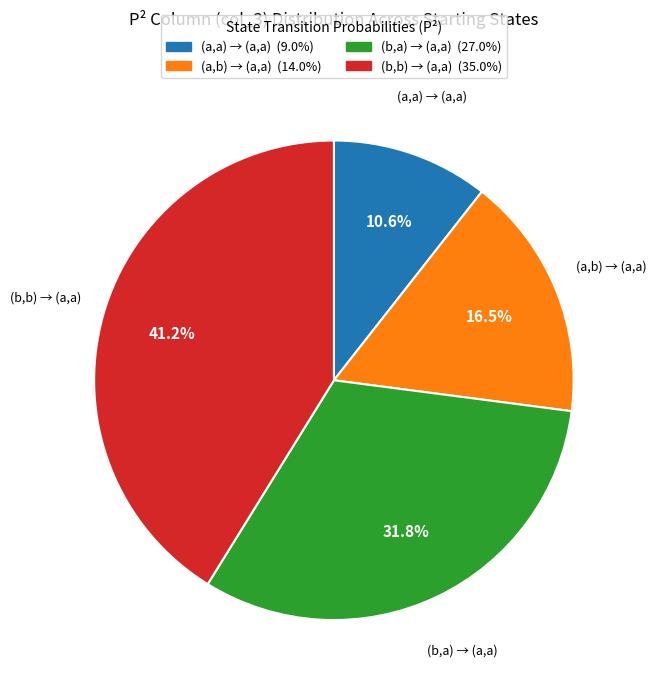

Is there any slice that represents more than half of the pie?

No